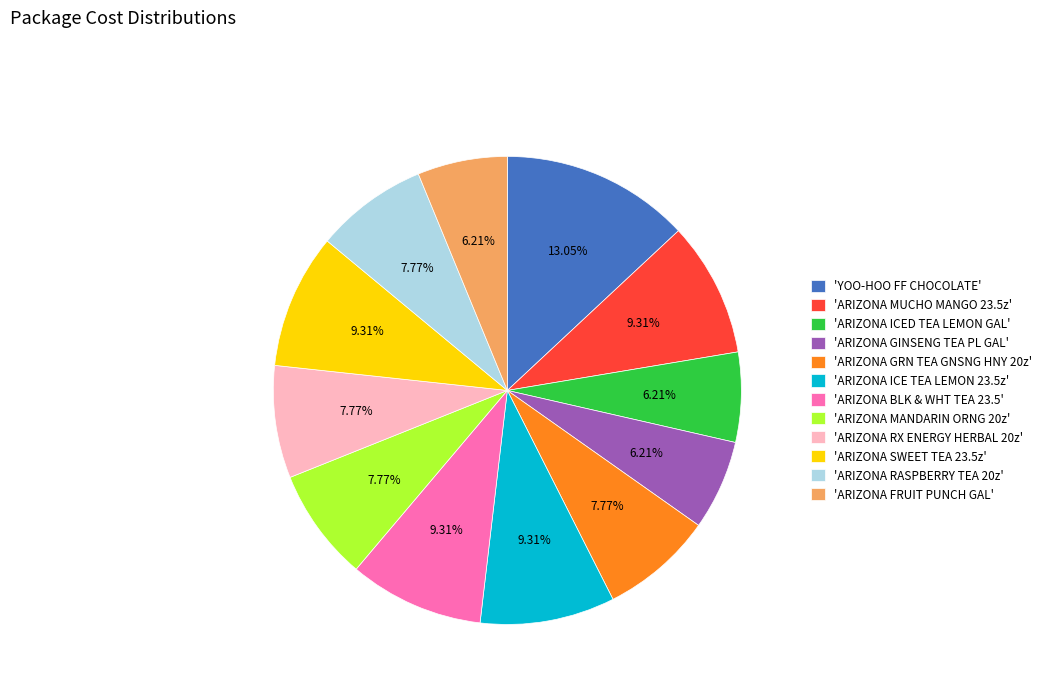

What is the largest slice in the pie chart?

'YOO-HOO FF CHOCOLATE'